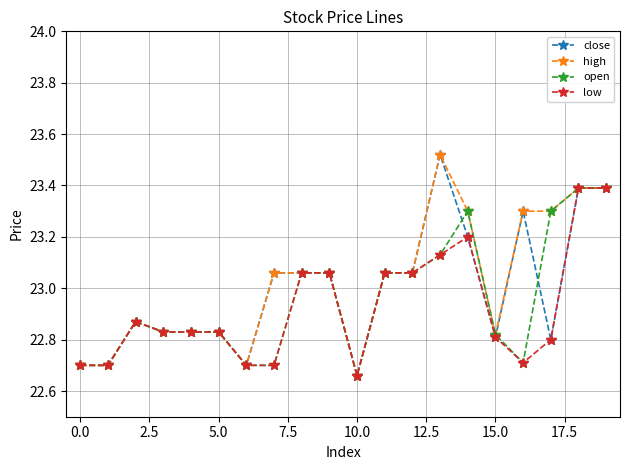

What is the value of the open point at the 20th from the left?

23.4